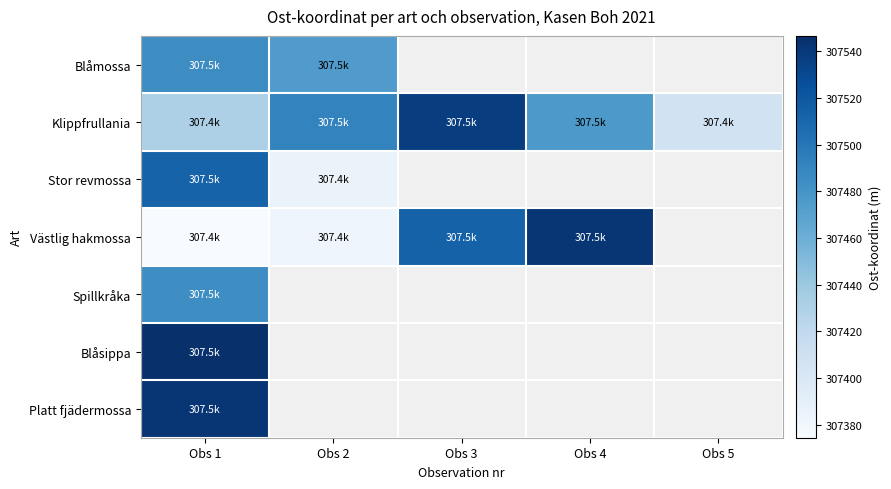

The Klippfrullania series shows 307430.7 at Obs 1. True or false?

True